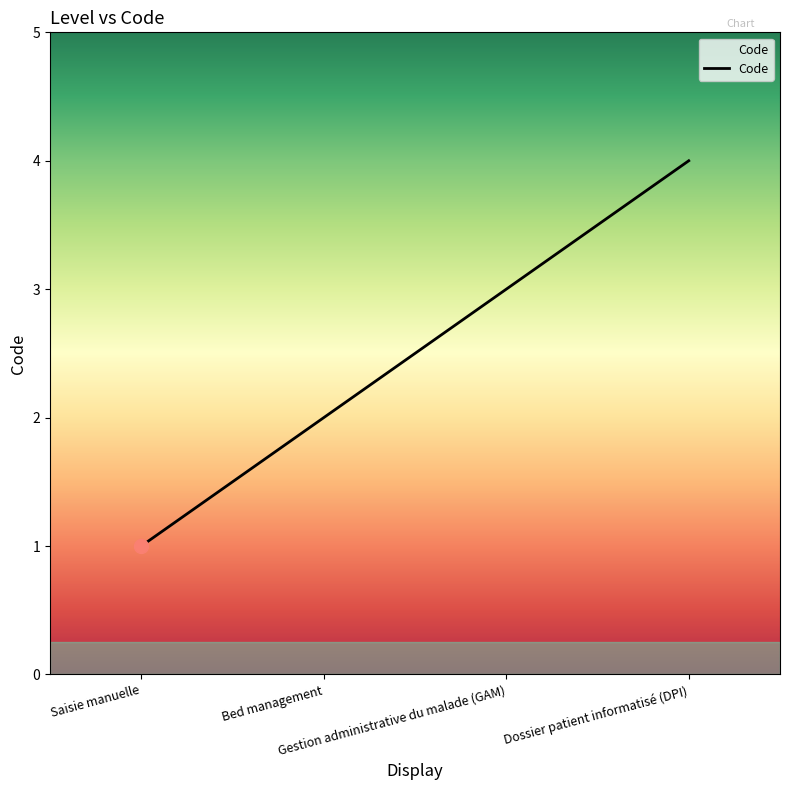

What is the sum of all values?

10